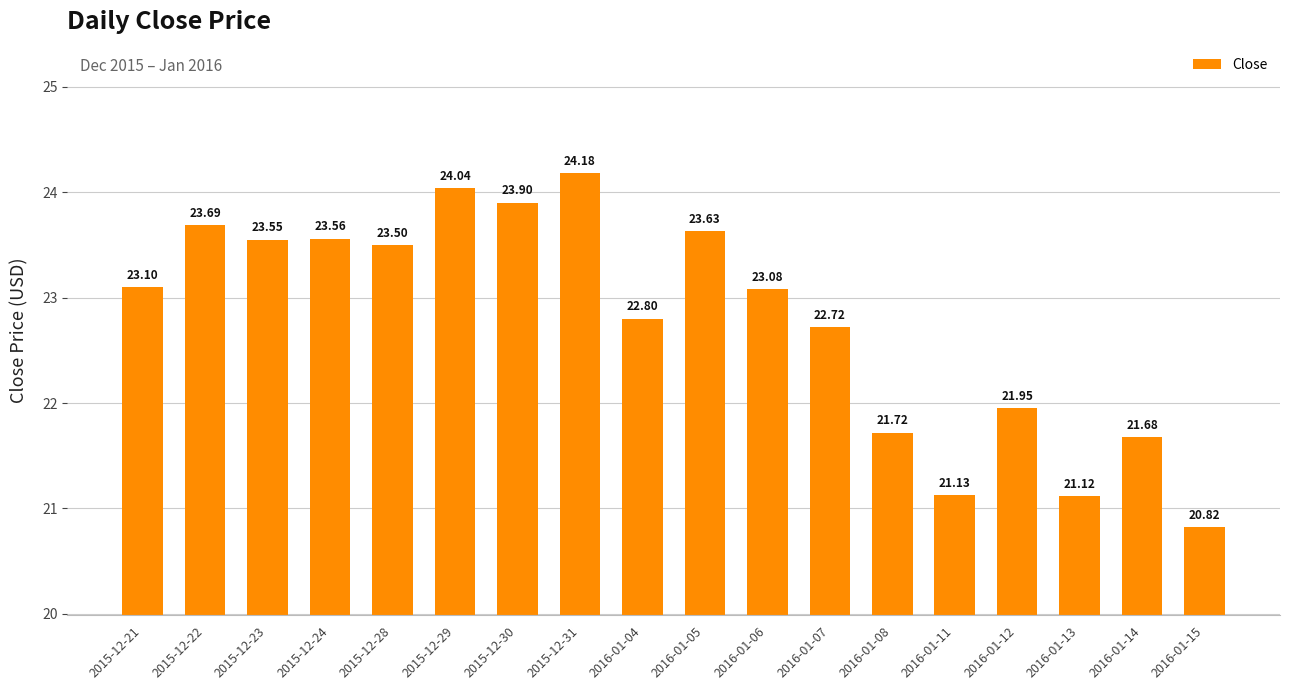

How many bars are there in total?

18